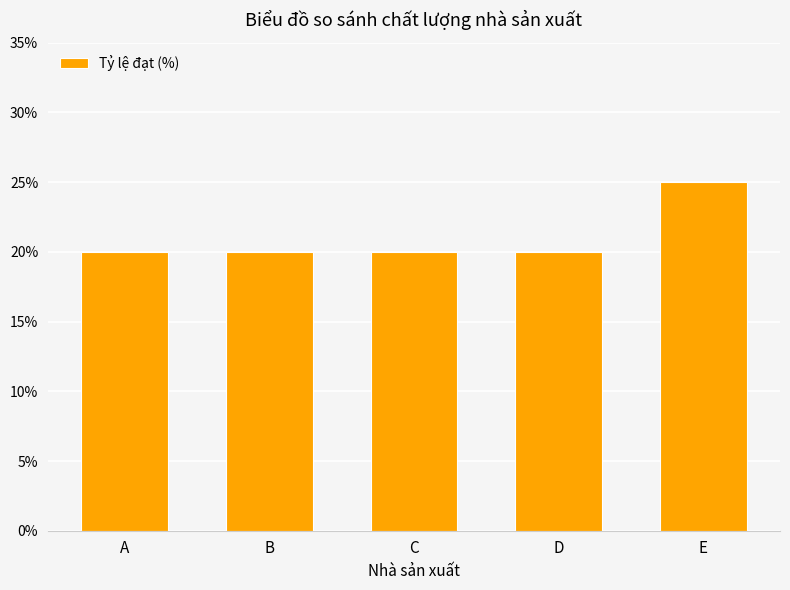

What is the value of the 1st bar from the left?

20